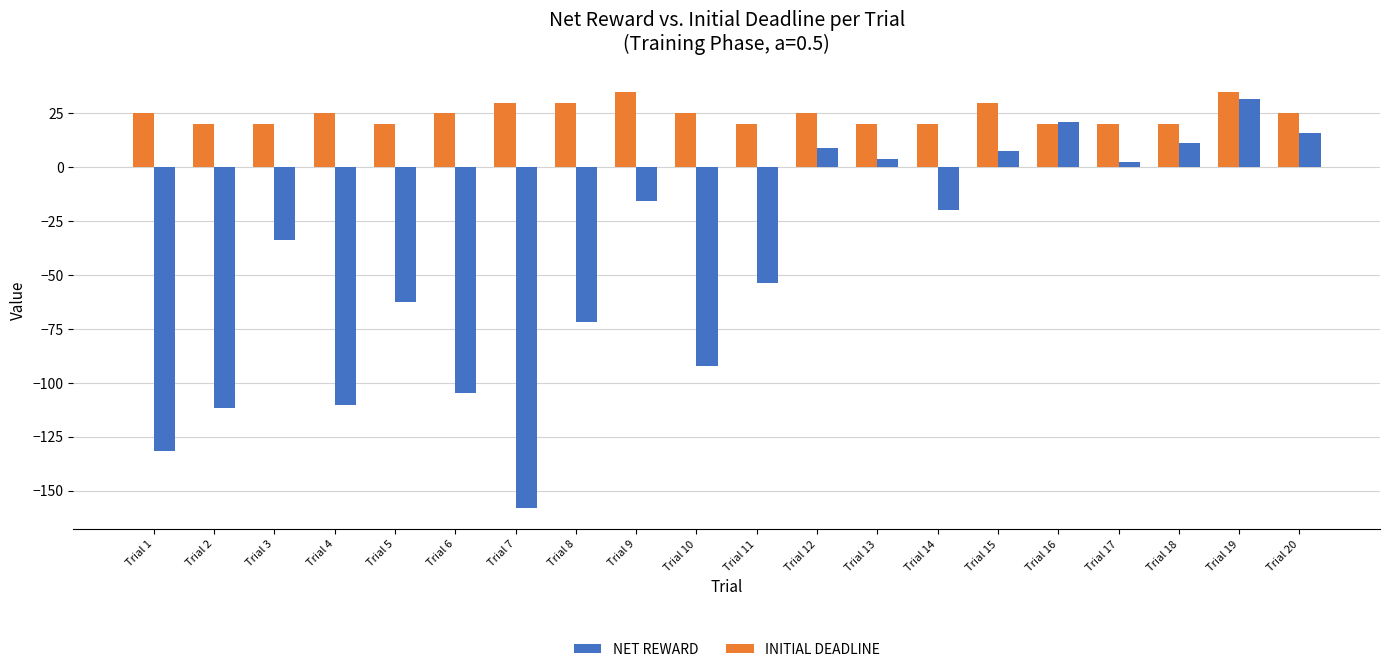

Reading right to left, extract all data points from this chart.

INITIAL DEADLINE: 25.0	35.0	20.0	20.0	20.0	30.0	20.0	20.0	25.0	20.0	25.0	35.0	30.0	30.0	25.0	20.0	25.0	20.0	20.0	25.0
NET REWARD: 16.1	31.5	11.3	2.4	20.8	7.7	-19.8	3.7	8.9	-53.6	-92.1	-15.6	-71.8	-158.2	-104.7	-62.3	-110.1	-33.9	-111.5	-131.4